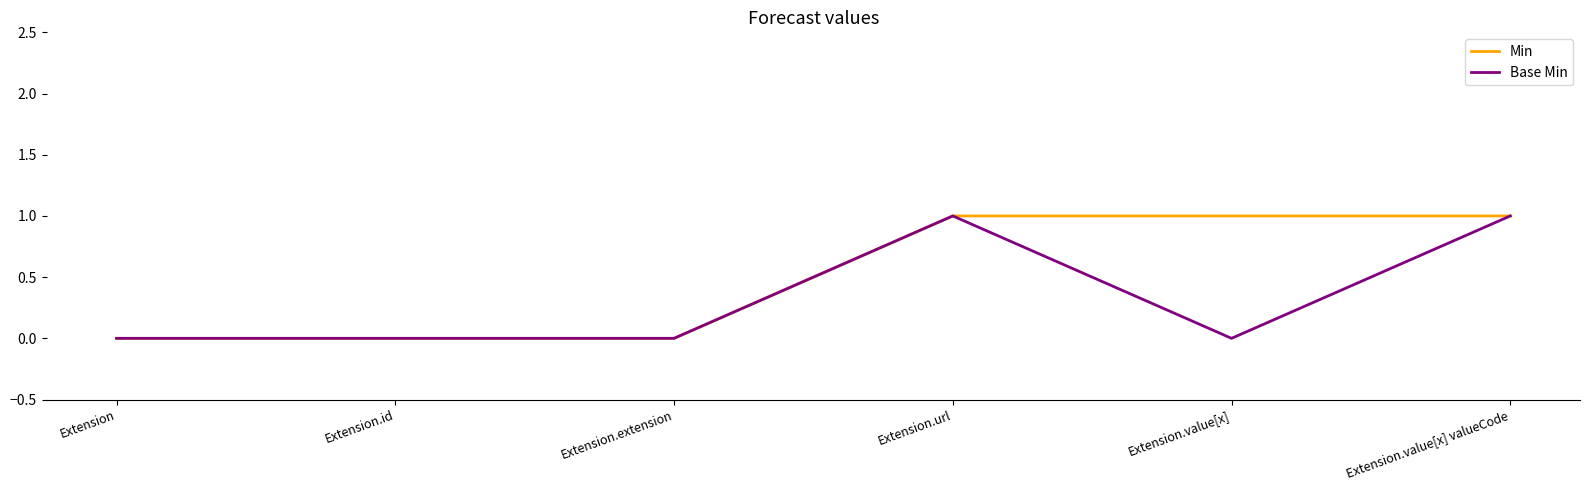

What is the maximum value shown in the chart?

1